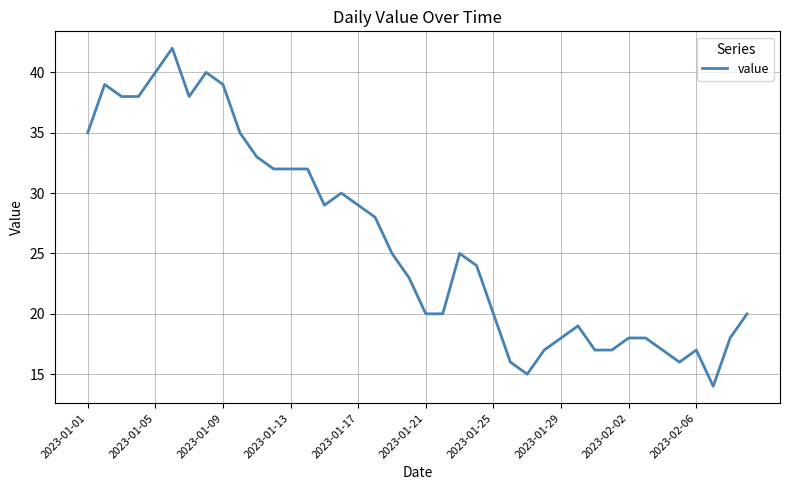

What is the maximum value shown in the chart?

42